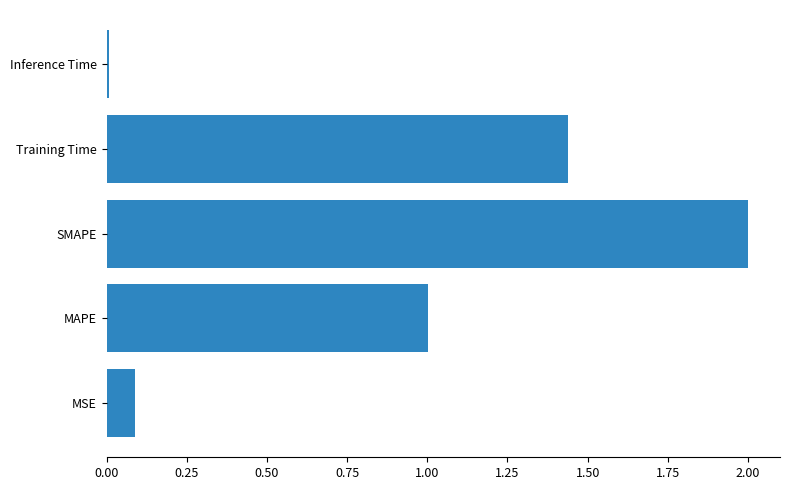

Are the bars grouped side by side (vs. stacked)?

No